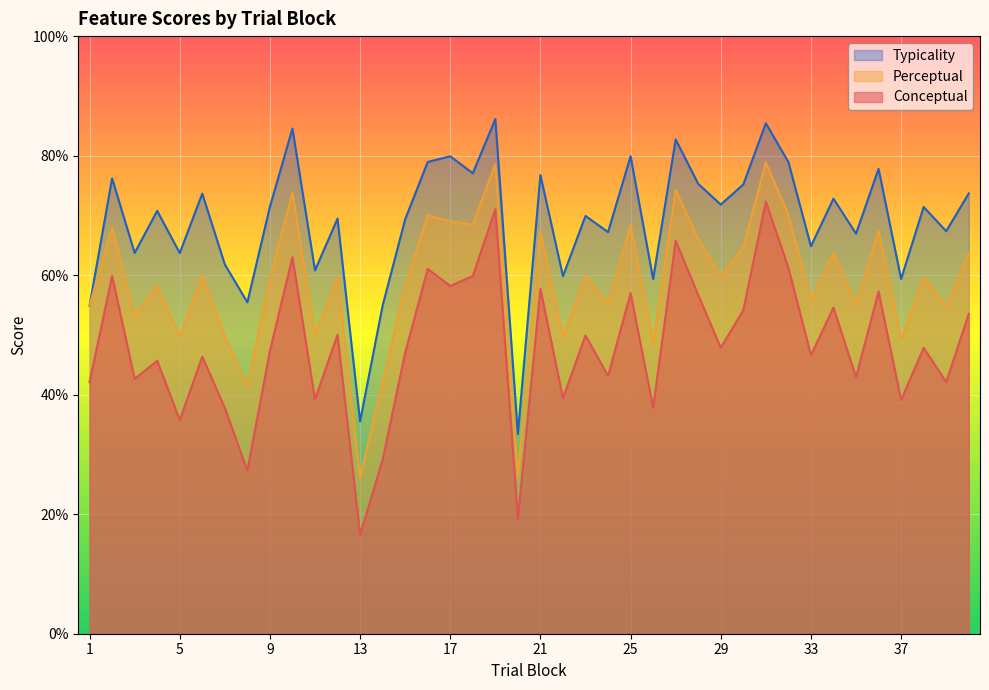

True or false: conceptual and typicality cross at least once.

False